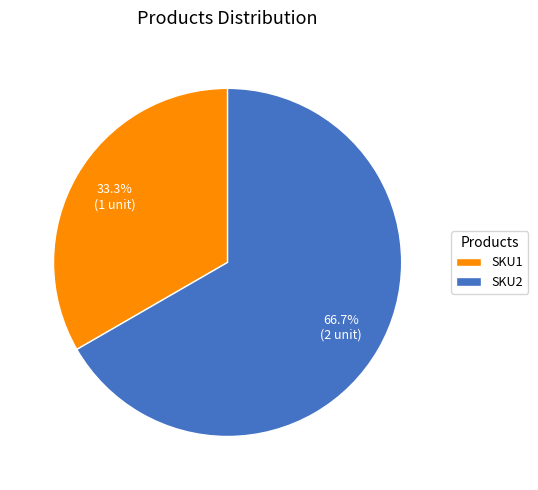

Which has a higher value, SKU1 or SKU2?

SKU2